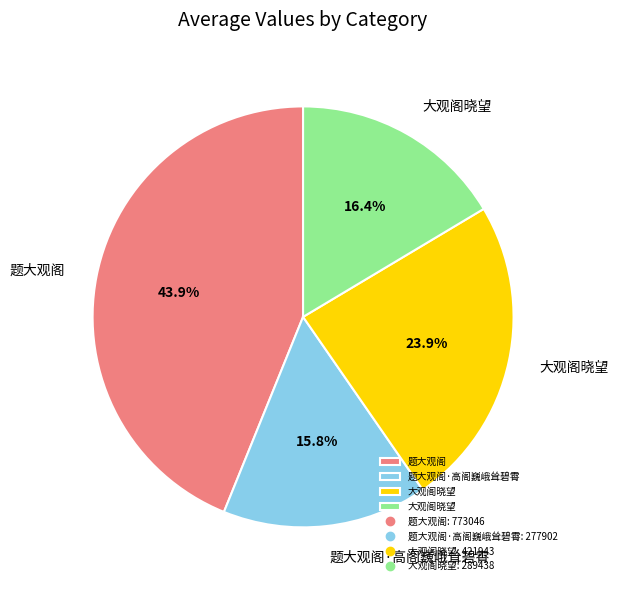

Is there any slice that represents more than half of the pie?

No